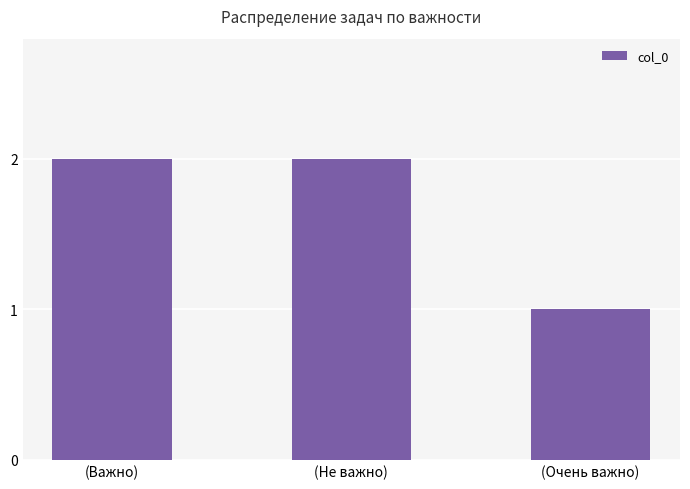

What is the change in value from (Важно) to (Очень важно)?

-1